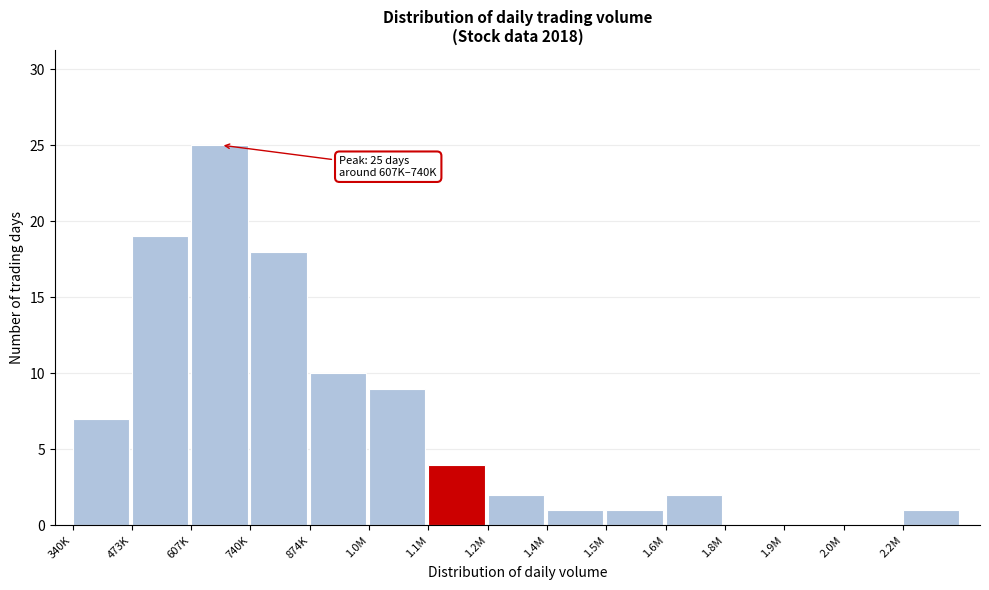

Reading right to left, list all the values displayed in this chart.

2.2M=1	2.0M=0	1.9M=0	1.8M=0	1.6M=2	1.5M=1	1.4M=1	1.2M=2	1.1M=4	1.0M=9	874K=10	740K=18	607K=25	473K=19	340K=7